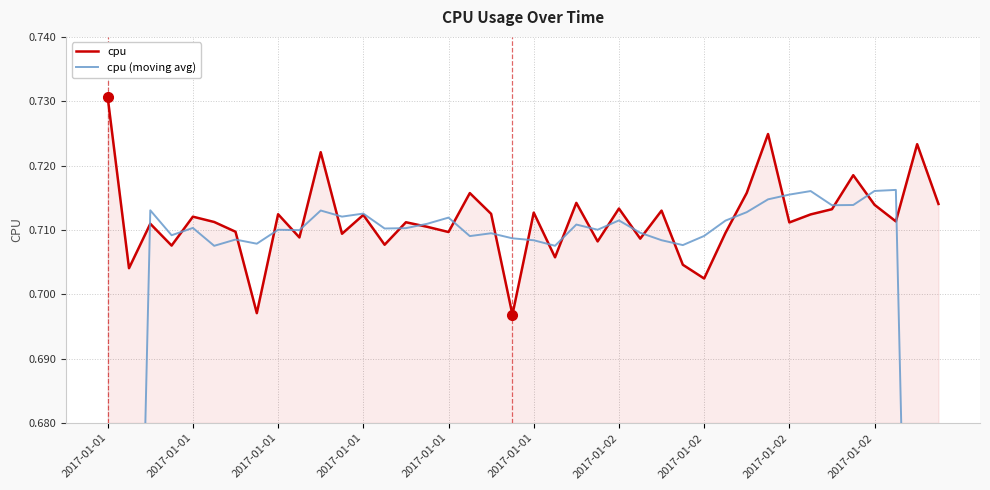

Which series has the largest range (max minus min)?

cpu (moving avg)